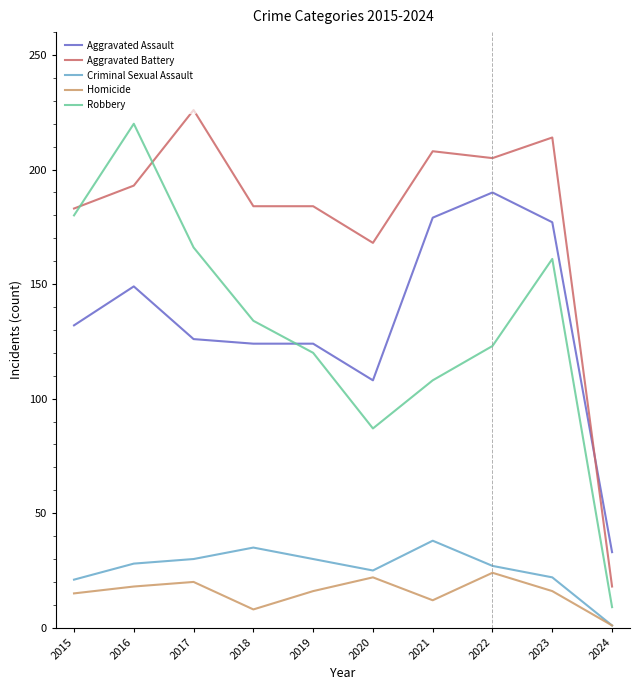

At how many categories does at least one series exceed 196?

5